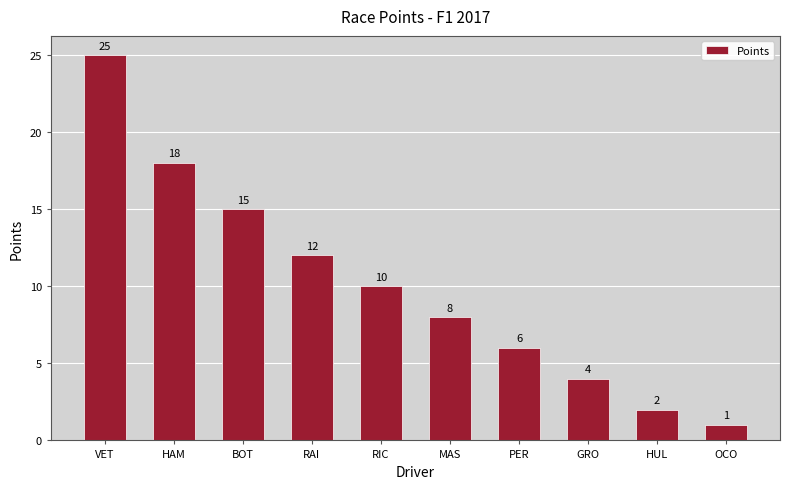

The chart shows a value of 16 at RAI. True or false?

False